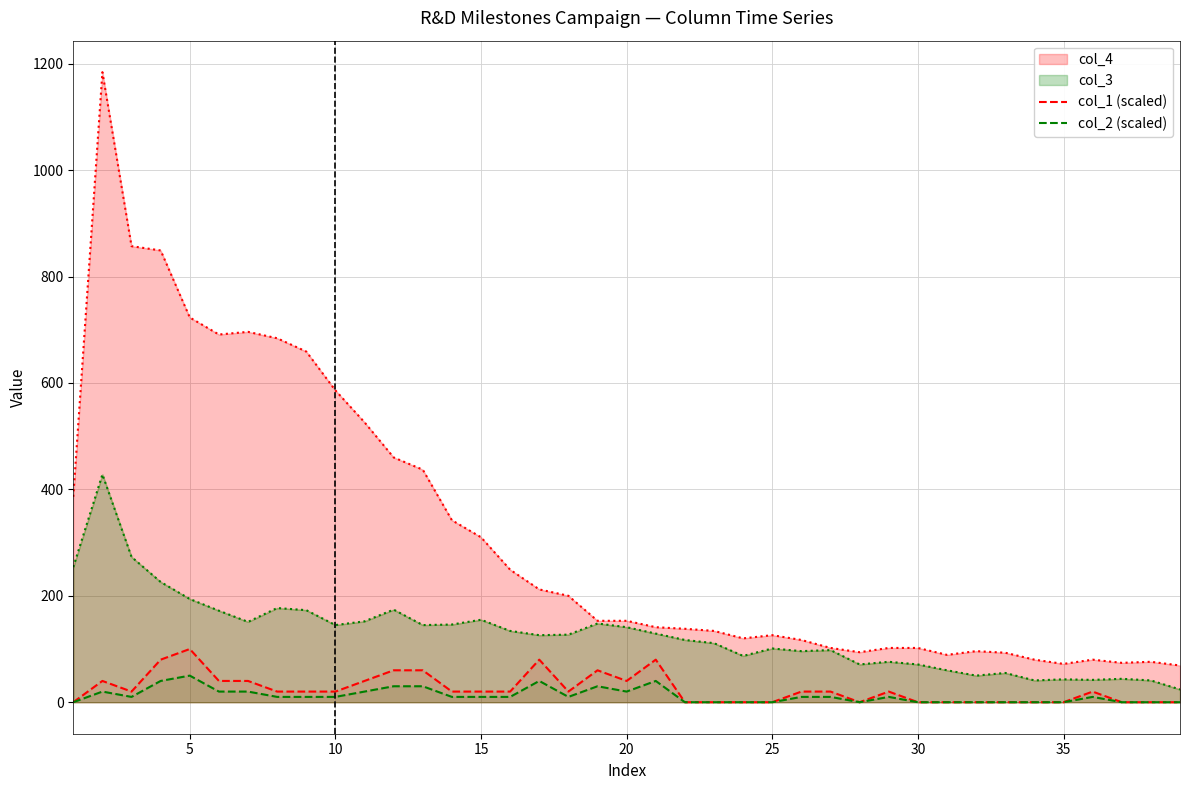

True or false: col_4 has a value of 72 at 35.

True